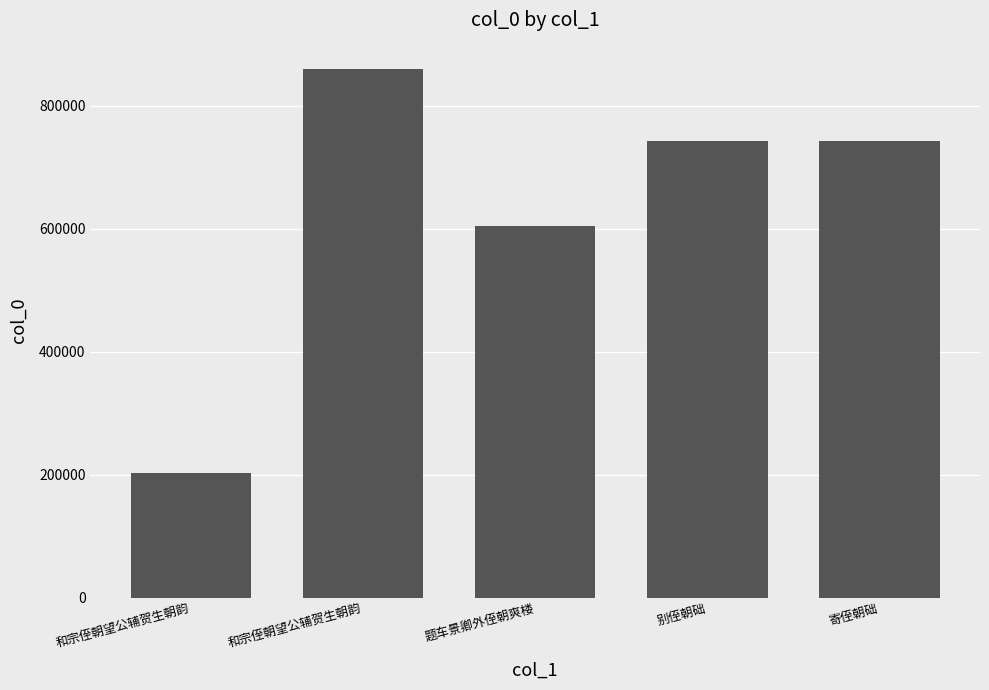

How many data points are less than 743388?

2